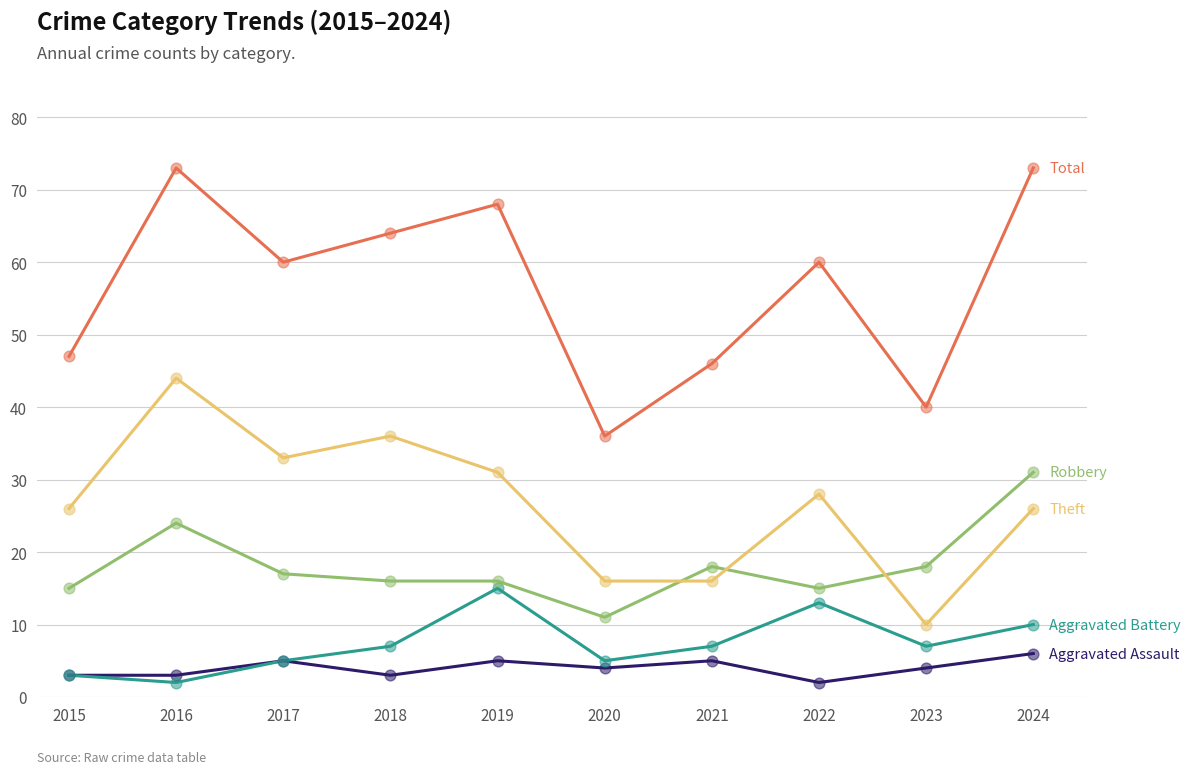

What is the difference between the highest and lowest values at 2018?

61